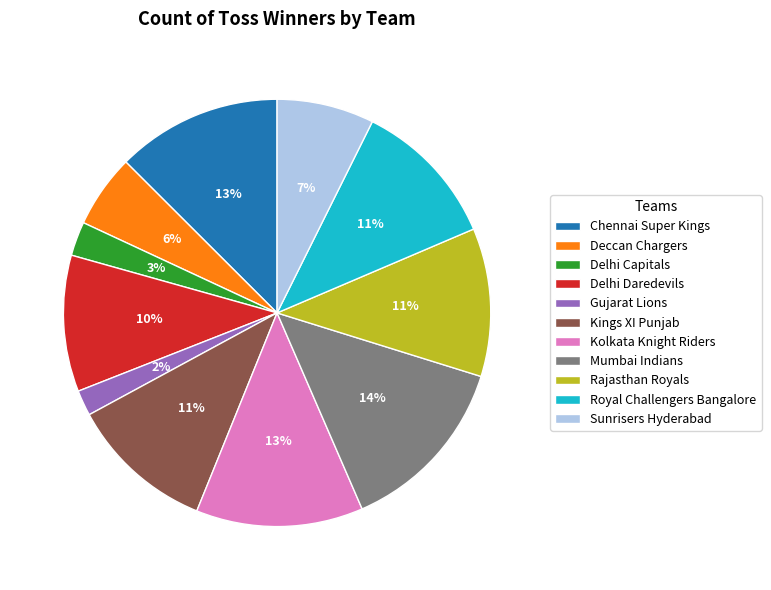

True or false: Rajasthan Royals accounts for 21% of the total.

False